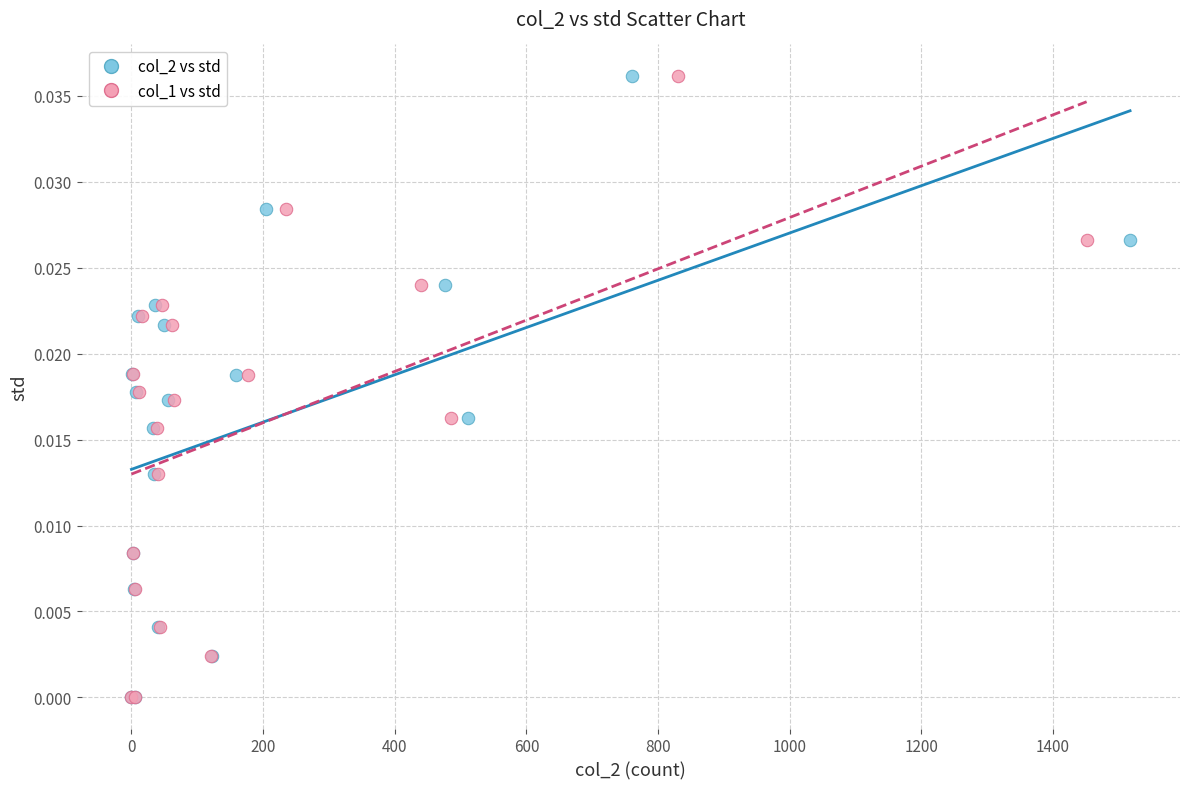

What are all the series names shown in the legend?

col_2 vs std, col_1 vs std